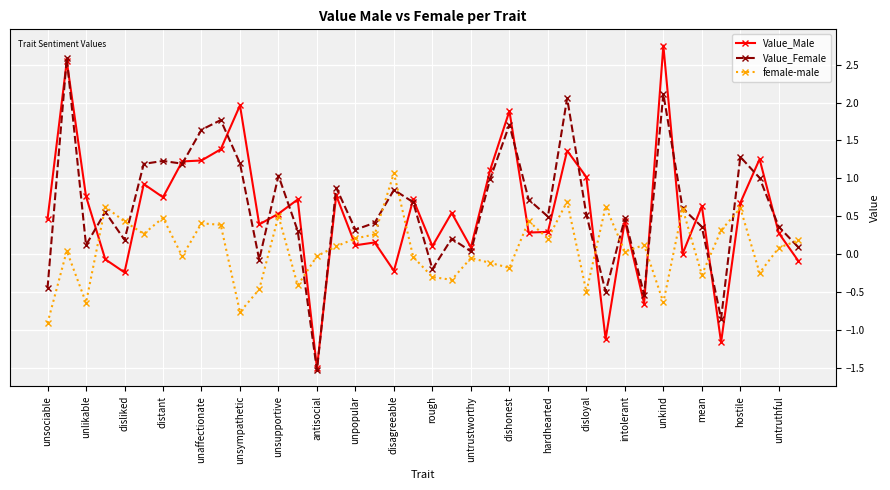

Does the chart have visible grid lines?

Yes